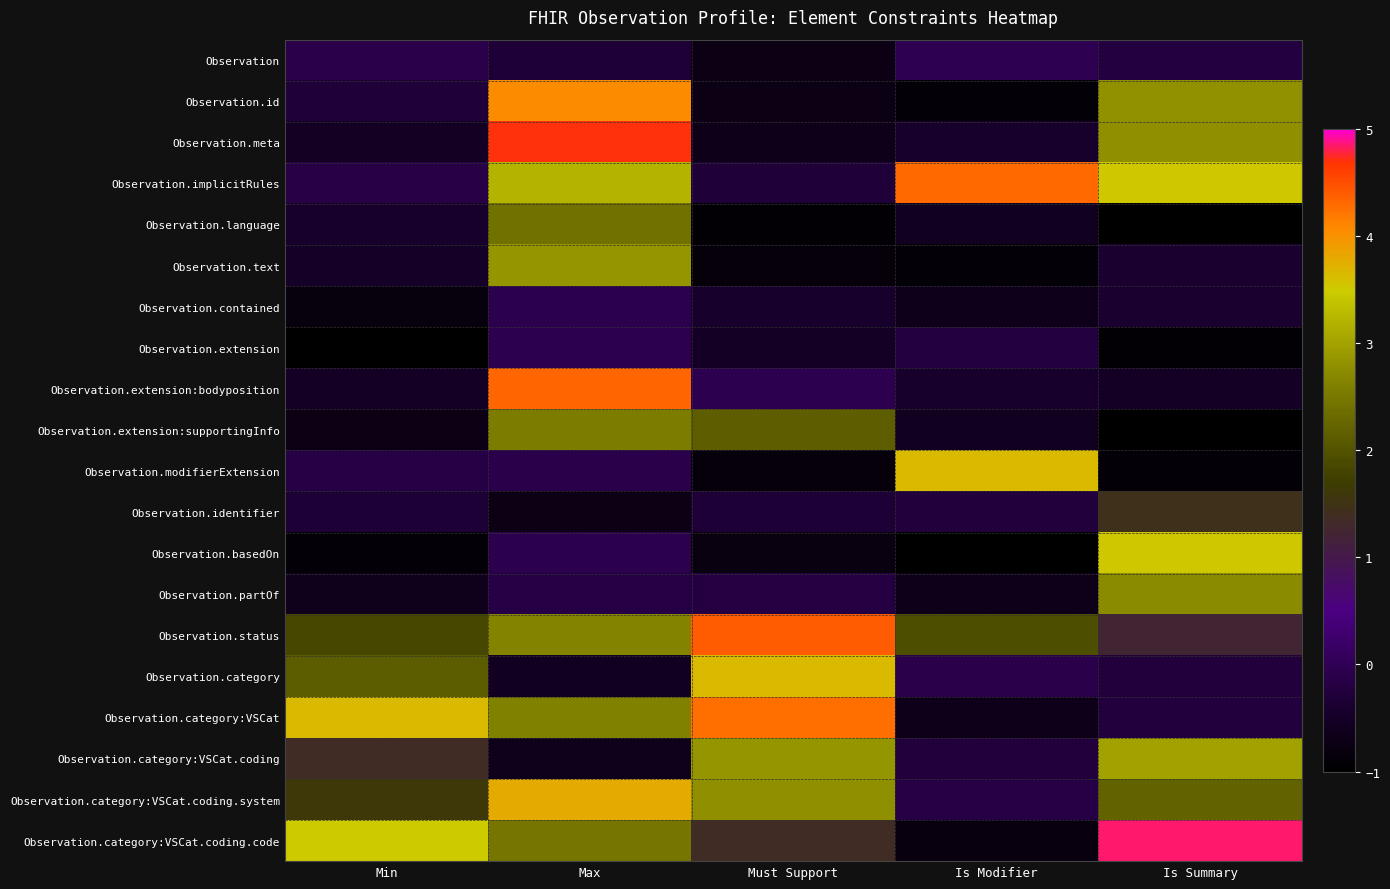

Between Min and Is Modifier, which is larger?

Is Modifier